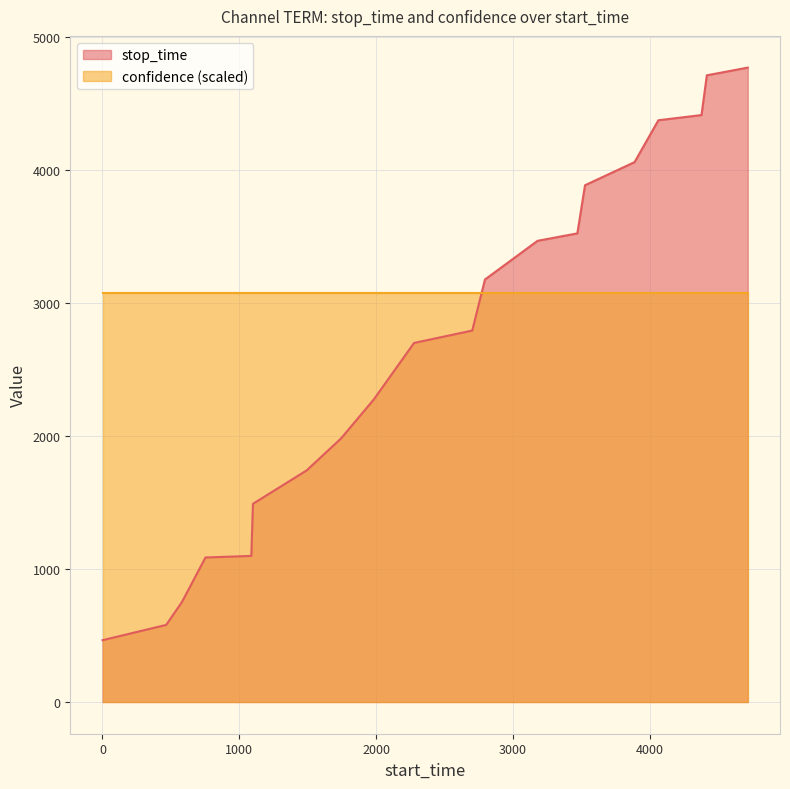

What is the sum of all values?

53366